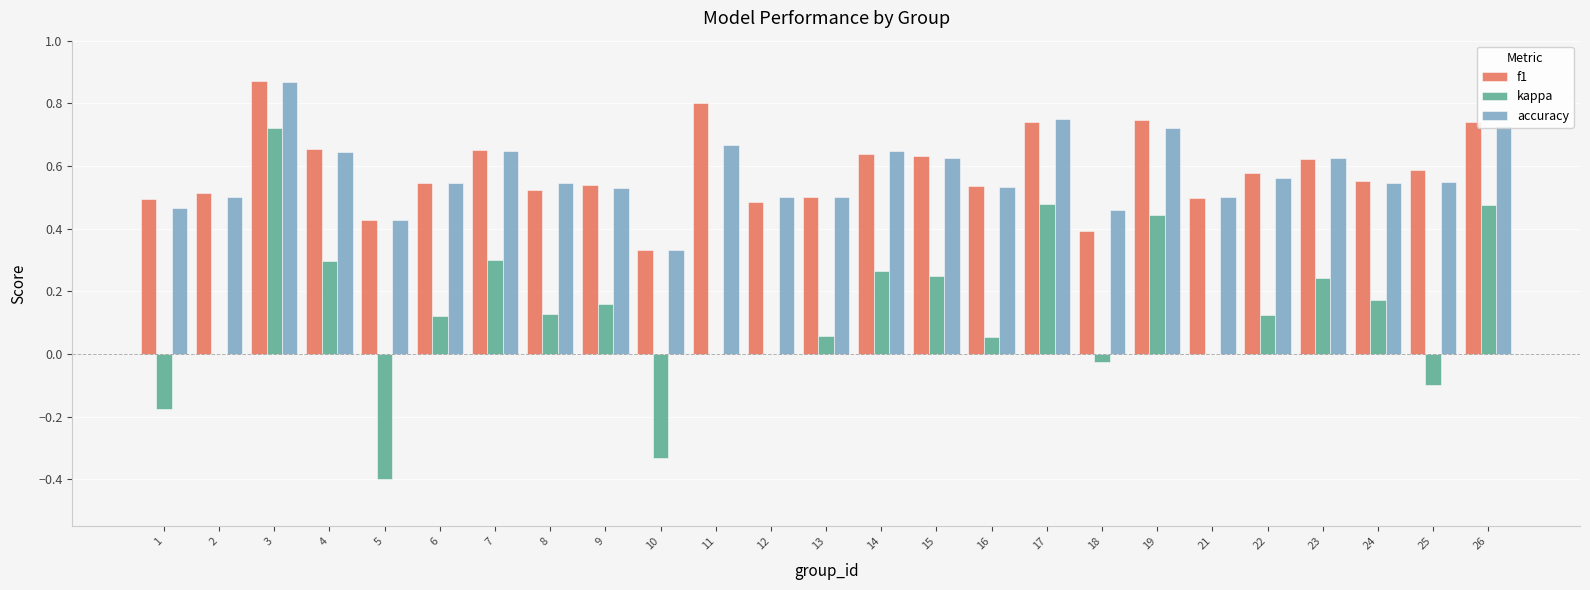

Which label corresponds to the largest value in the chart?

3